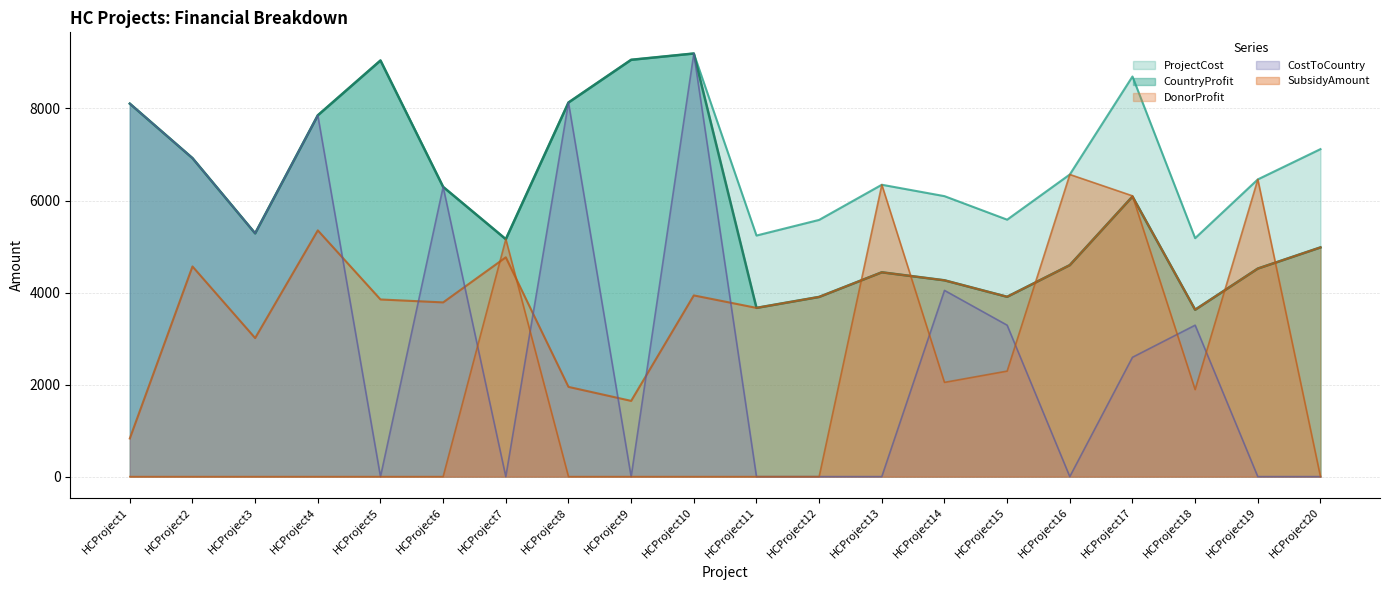

In CostToCountry, how many points are lower than both neighbors (excluding endpoints)?

5